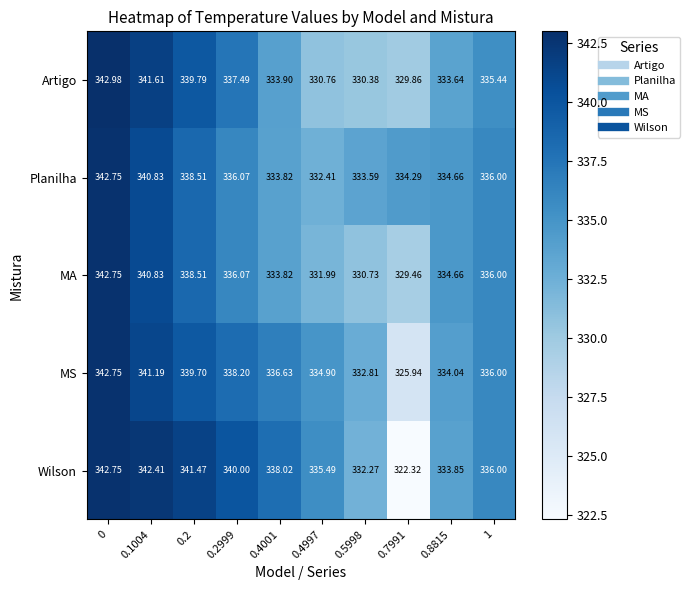

Which series has the largest total across all categories?

Wilson